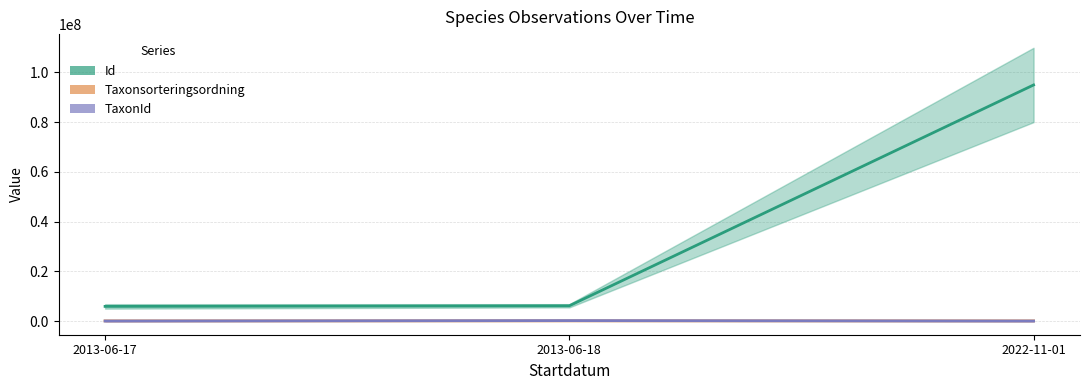

Reading right to left, extract all data points from this chart.

Id: 2022-11-01=94955376.5	2013-06-18=6151715.5	2013-06-17=5901653.5
Taxonsorteringsordning: 2022-11-01=69298.0	2013-06-18=85677.0	2013-06-17=69284.5
TaxonId: 2022-11-01=5731.0	2013-06-18=185976.0	2013-06-17=5729.0